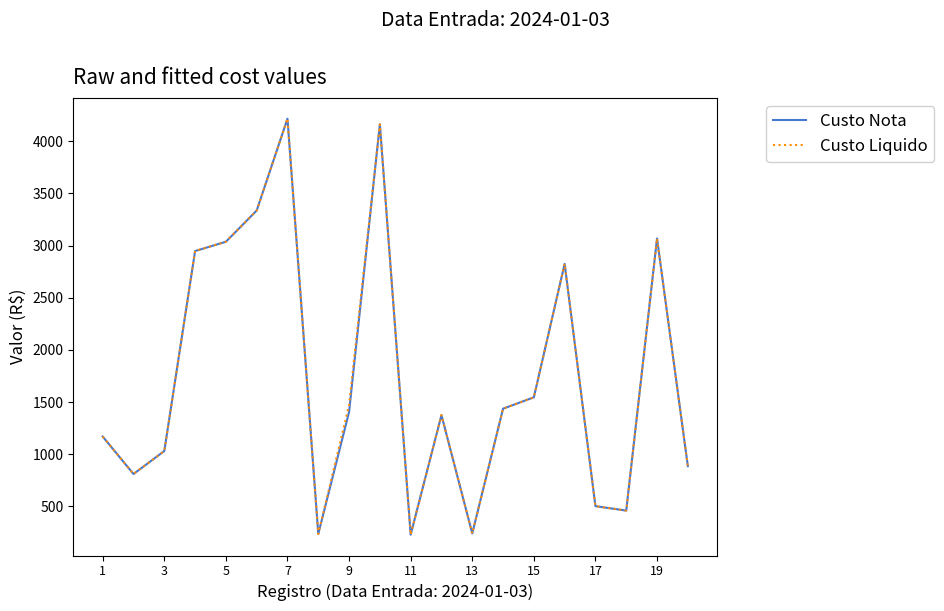

What is the minimum value for Custo Nota?

229.4